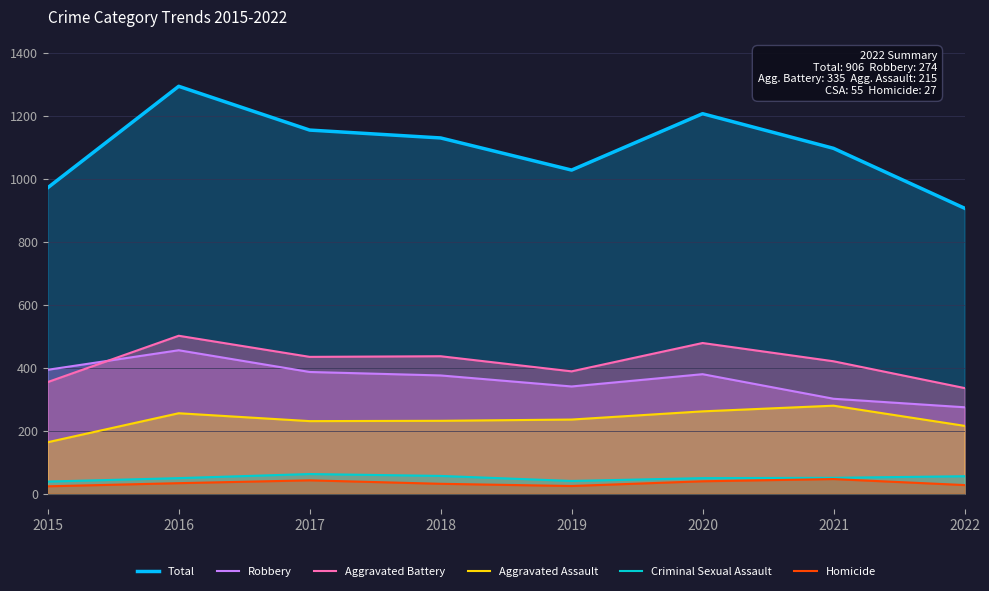

The value of Criminal Sexual Assault at 2022 is 55. True or false?

True